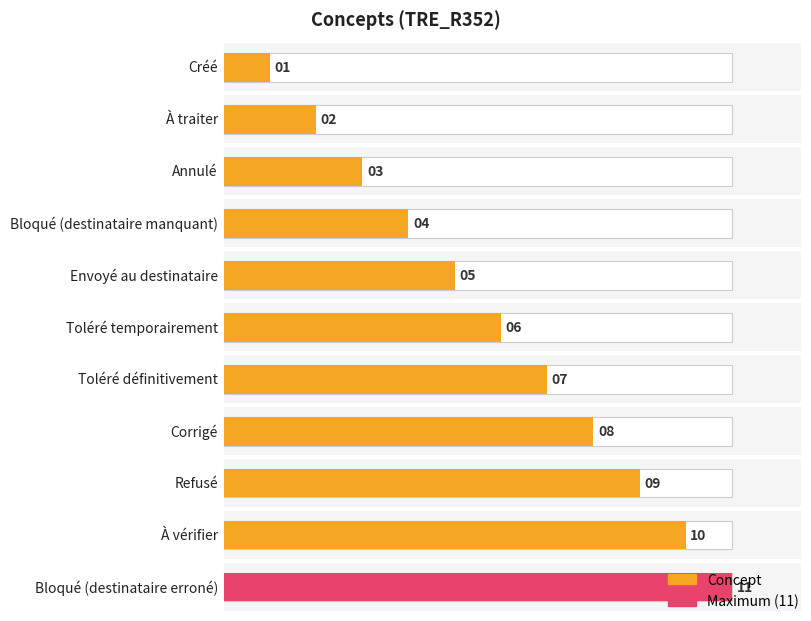

How many data points does each series have?

11